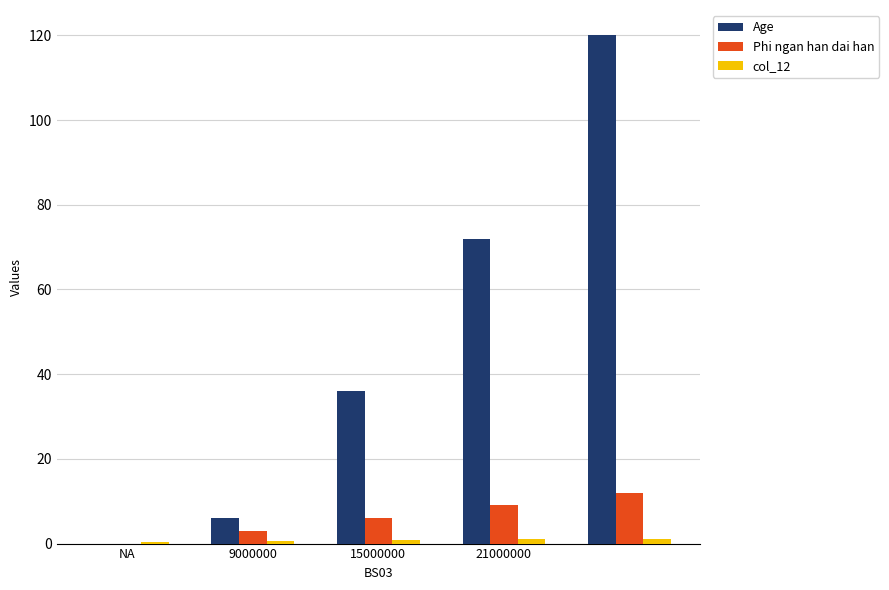

Which series has the largest total across all categories?

Age